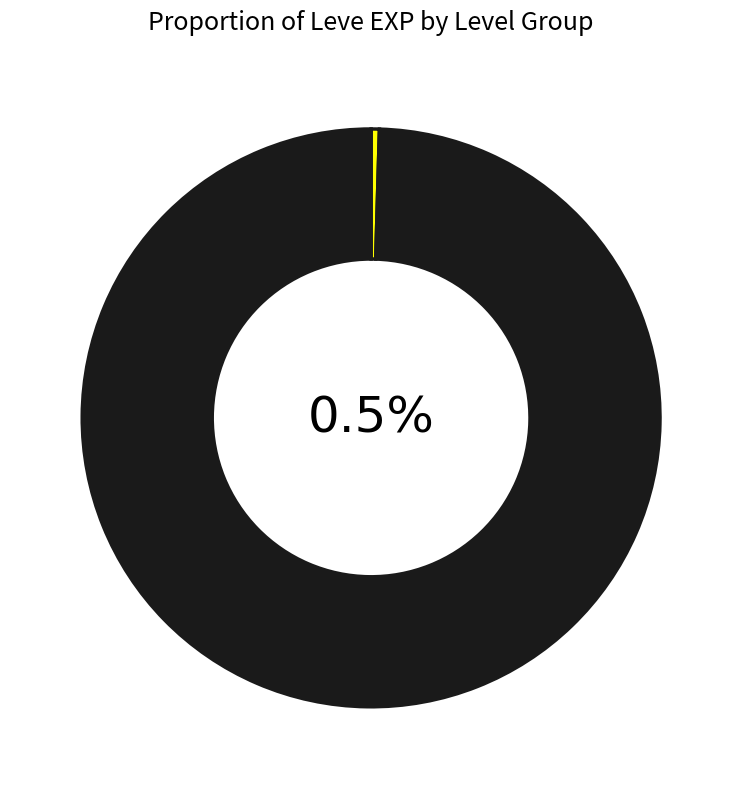

Between Level 1 and Level 30, which is larger?

Level 30